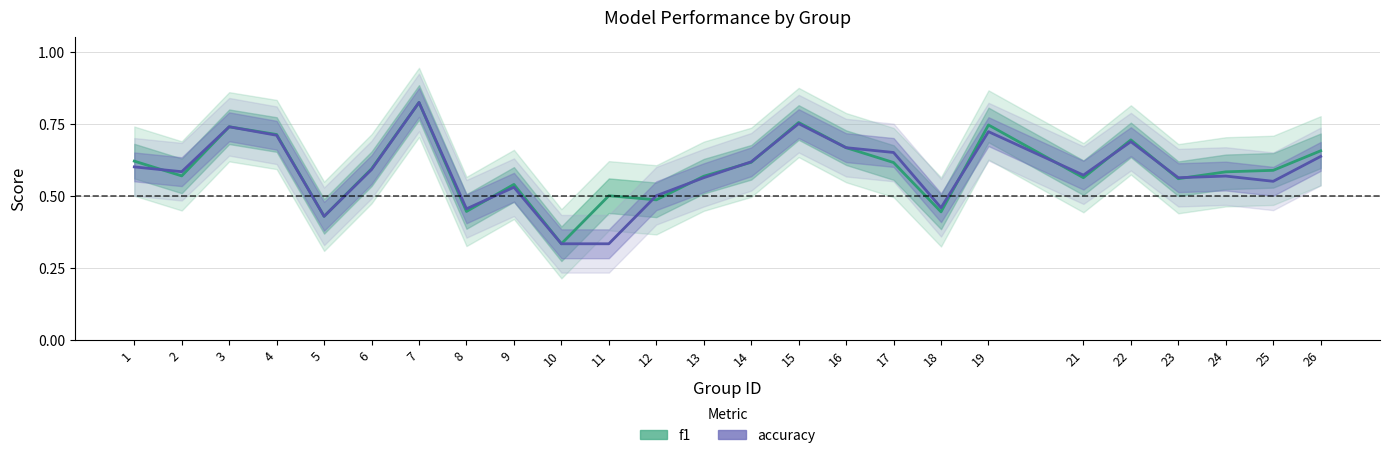

At which category does accuracy reach its first local peak?

3